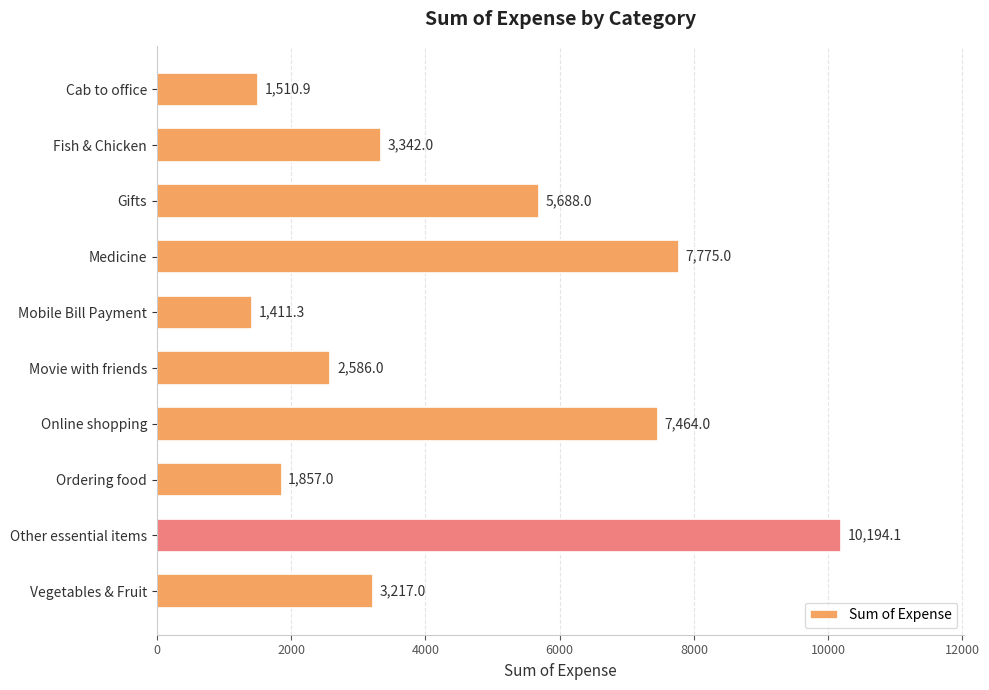

True or false: the data shows 10194.1 at Other essential items.

True